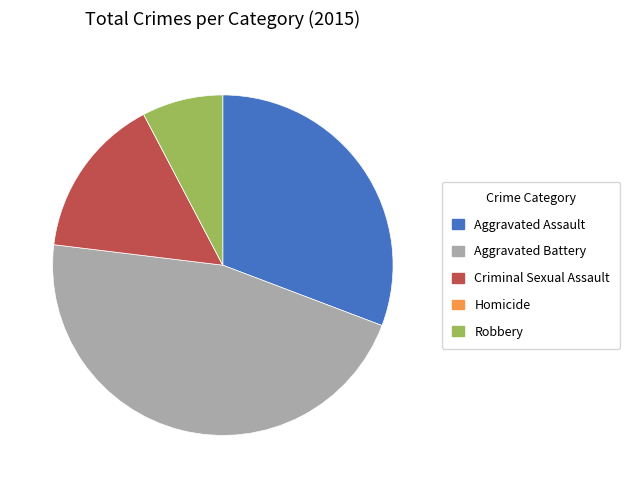

Approximately how many times larger is the value at Aggravated Battery compared to Aggravated Assault?

1.5